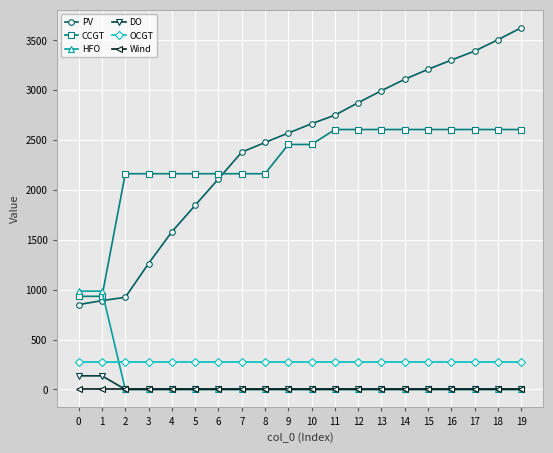

Does the chart display data point markers on the line(s)?

Yes